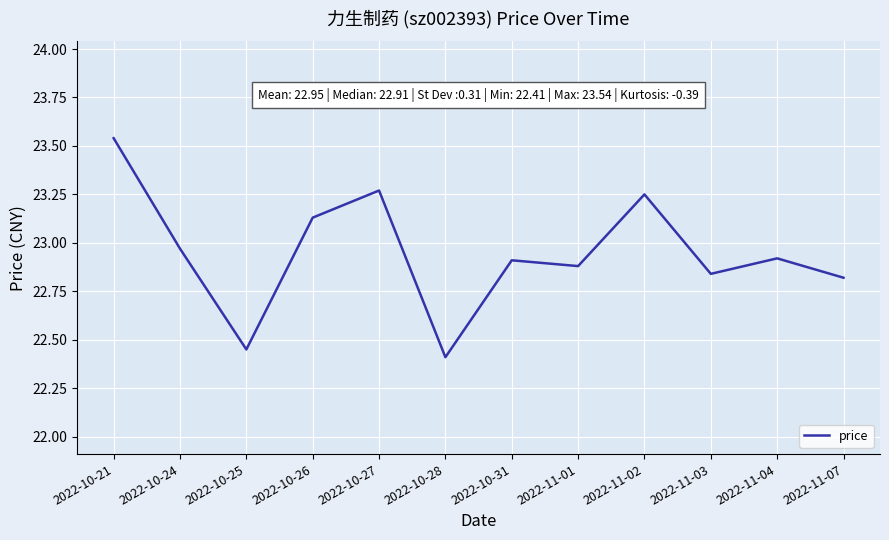

Between 2022-10-28 and 2022-11-01, which is larger?

2022-11-01